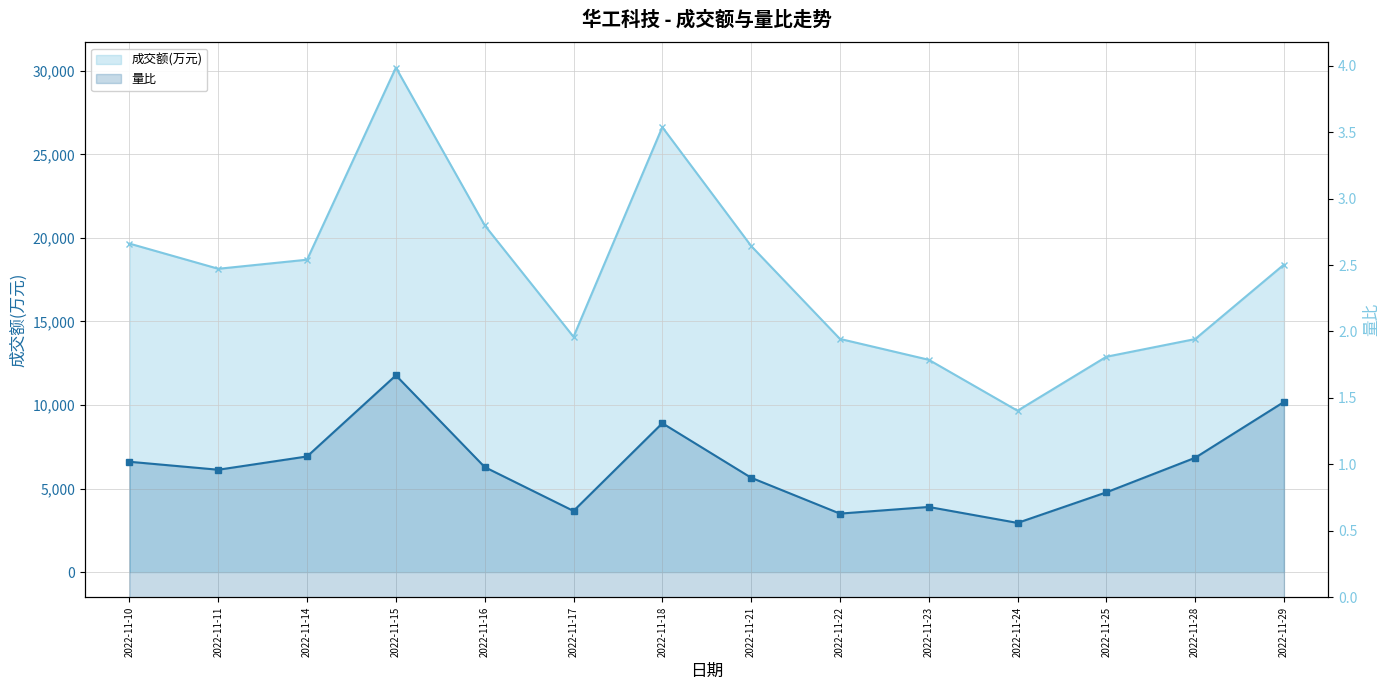

Is it true that 量比 equals 1.1 at 2022-11-14?

True